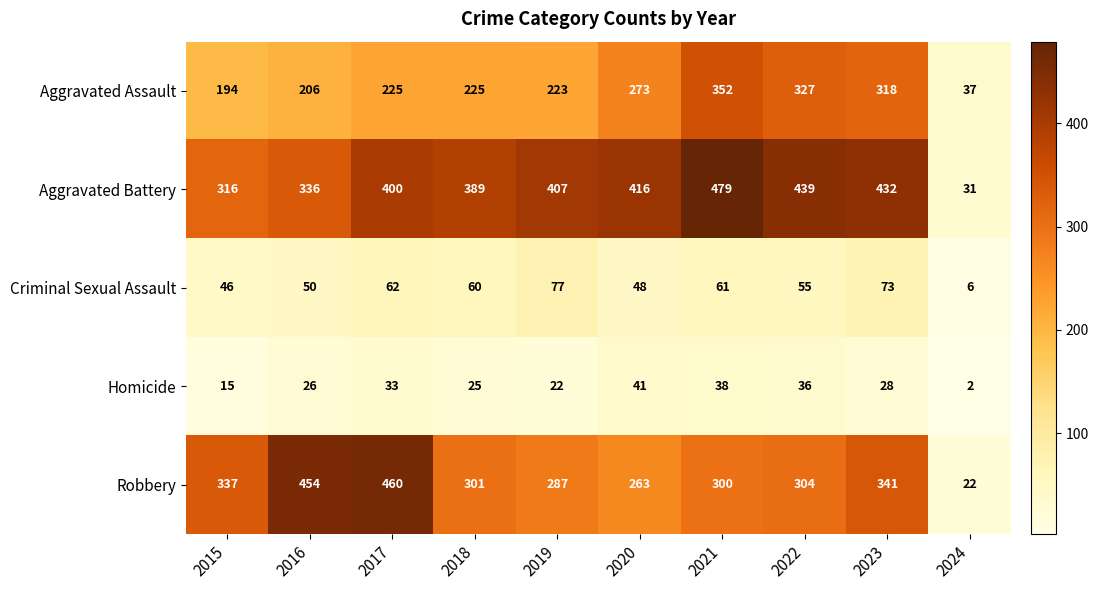

True or false: Aggravated Assault has a value of 411 at 2020.

False